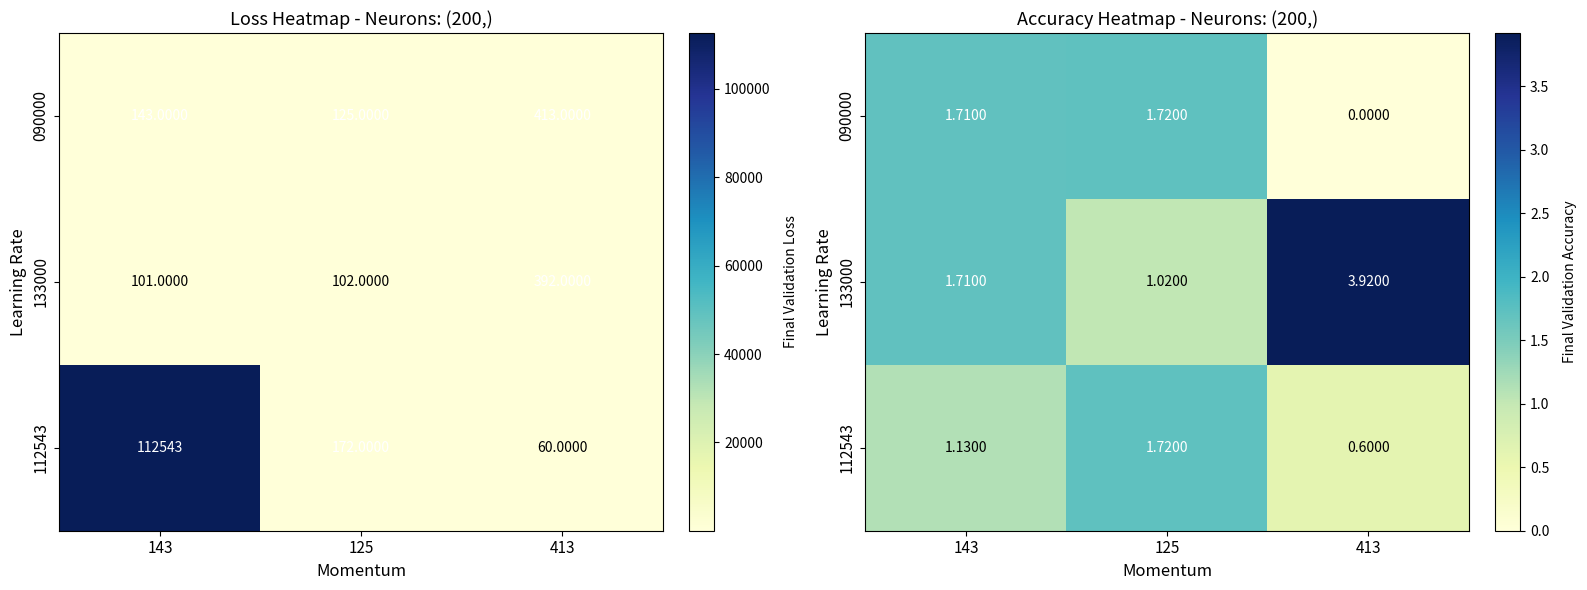

Is it true that 112543 equals 0.6 at 413?

True